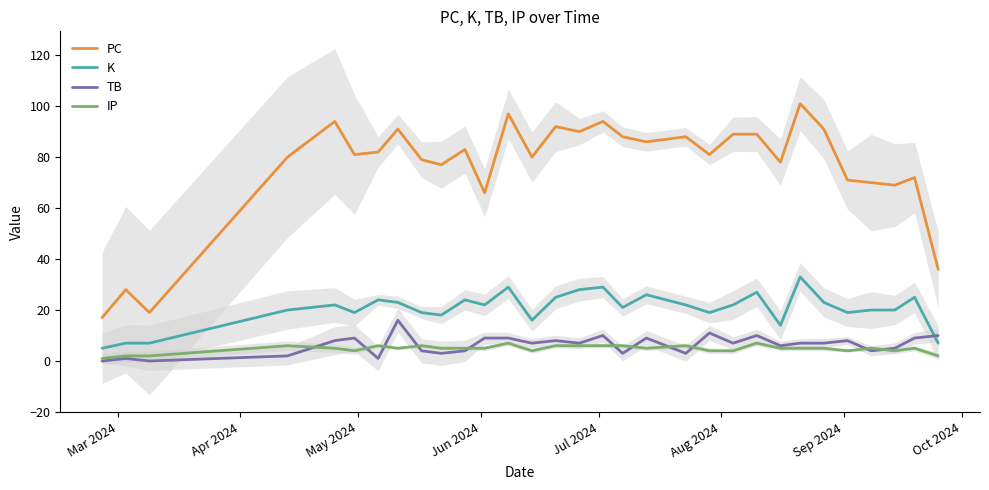

What is the value of the IP point at the 29th from the left?

4